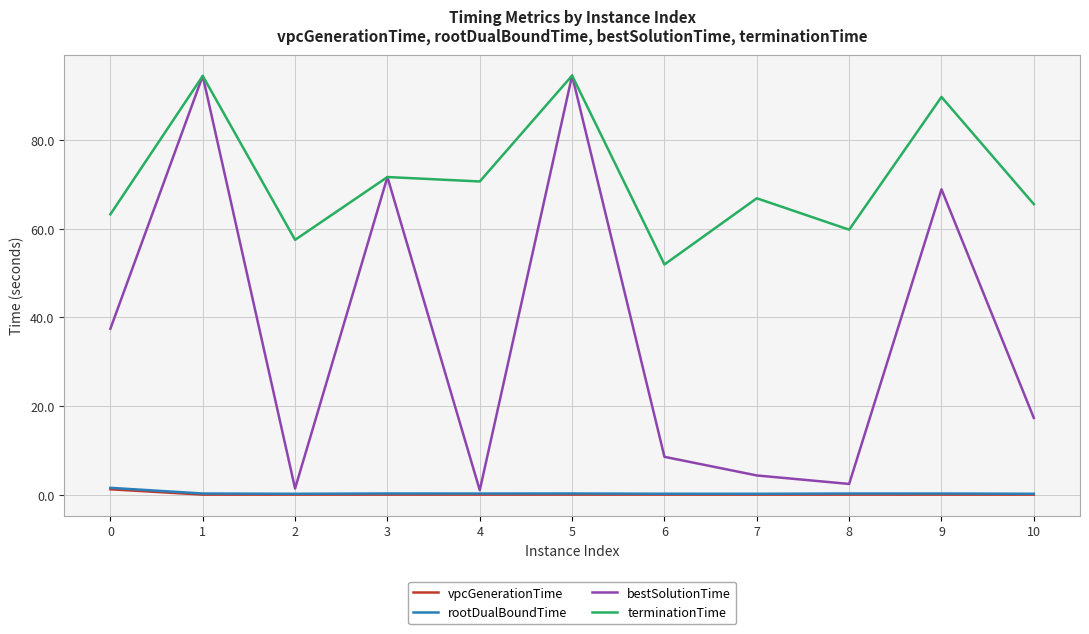

True or false: rootDualBoundTime and vpcGenerationTime cross at least once.

False